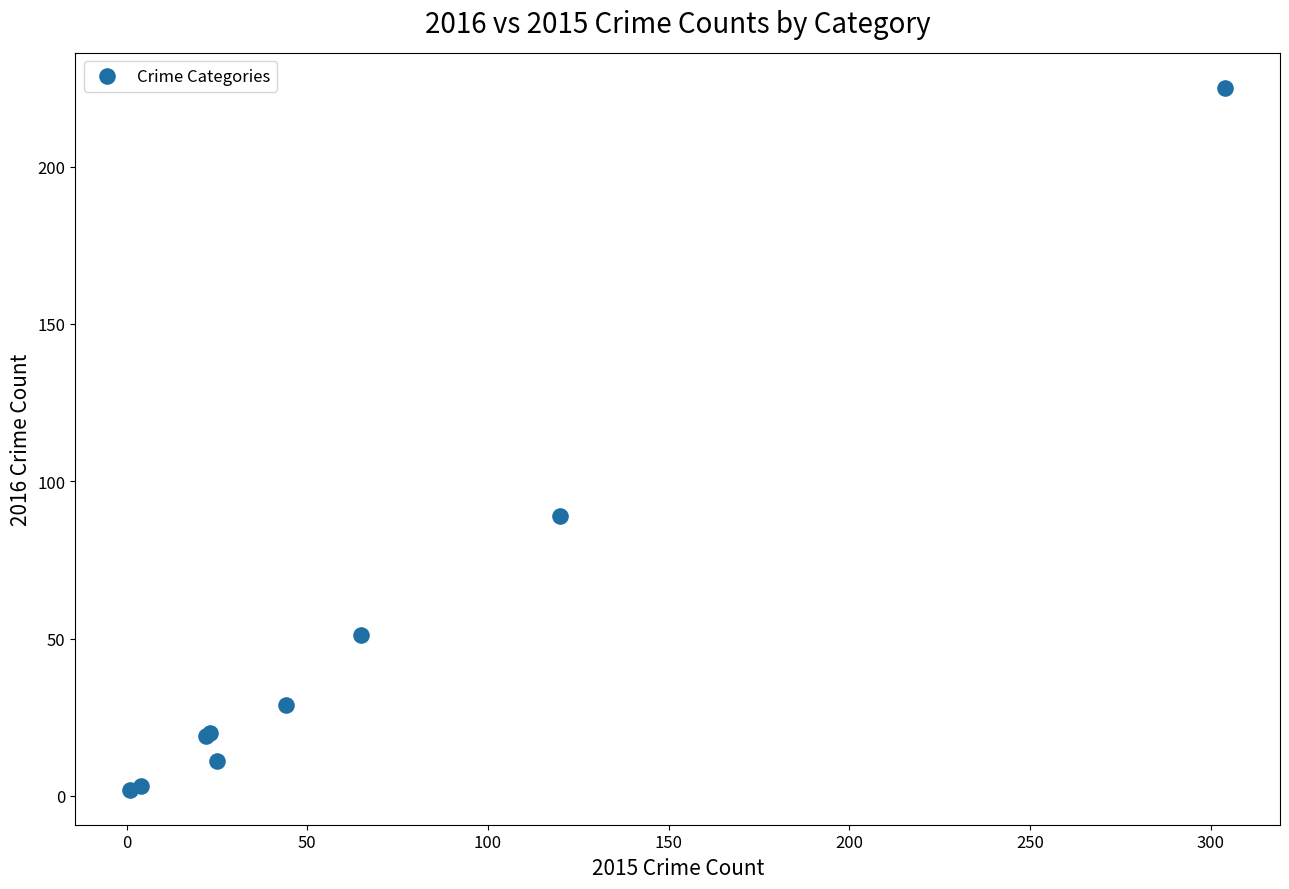

What Y value in the scatter plot is closest to 113?

89